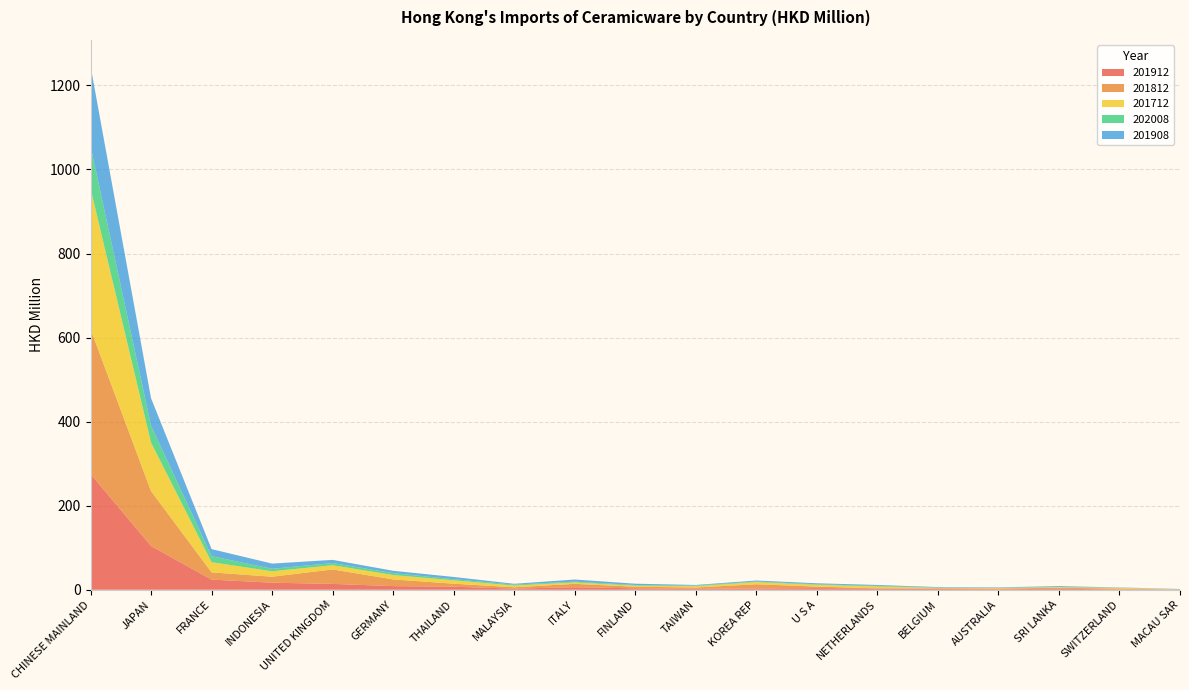

Reading right to left, list all the values displayed in this chart.

201912: 0.6	1.0	2.3	1.3	1.8	3.0	3.9	3.1	2.3	3.4	6.0	2.7	7.2	8.6	13.9	16.8	24.2	104.1	275.7
201812: 0.2	1.9	2.3	1.8	1.6	0.3	3.7	10.0	3.0	3.8	8.1	3.1	7.2	15.9	34.4	14.2	17.2	130.6	344.7
201712: 0.2	1.6	1.6	1.2	1.1	4.6	4.1	5.1	3.1	2.5	3.4	4.1	8.0	10.4	10.0	12.9	24.3	115.5	334.7
202008: 0.4	0.5	0.5	0.5	0.8	1.3	1.4	1.4	1.5	1.7	1.8	2.3	2.8	4.5	5.2	5.9	14.4	40.4	100.9
201908: 0.5	0.4	2.0	0.9	1.1	2.2	2.3	2.3	1.4	3.0	5.1	1.9	5.3	5.6	7.5	12.3	16.7	65.2	190.4